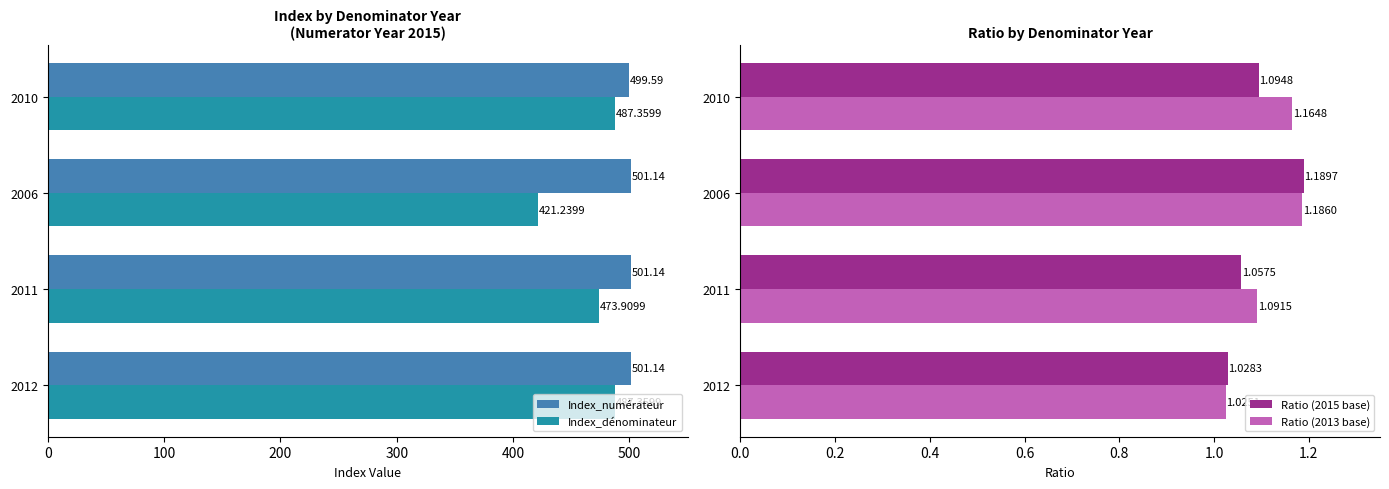

What is the value of the Index_numérateur bar at the 1st from the left?

501.1